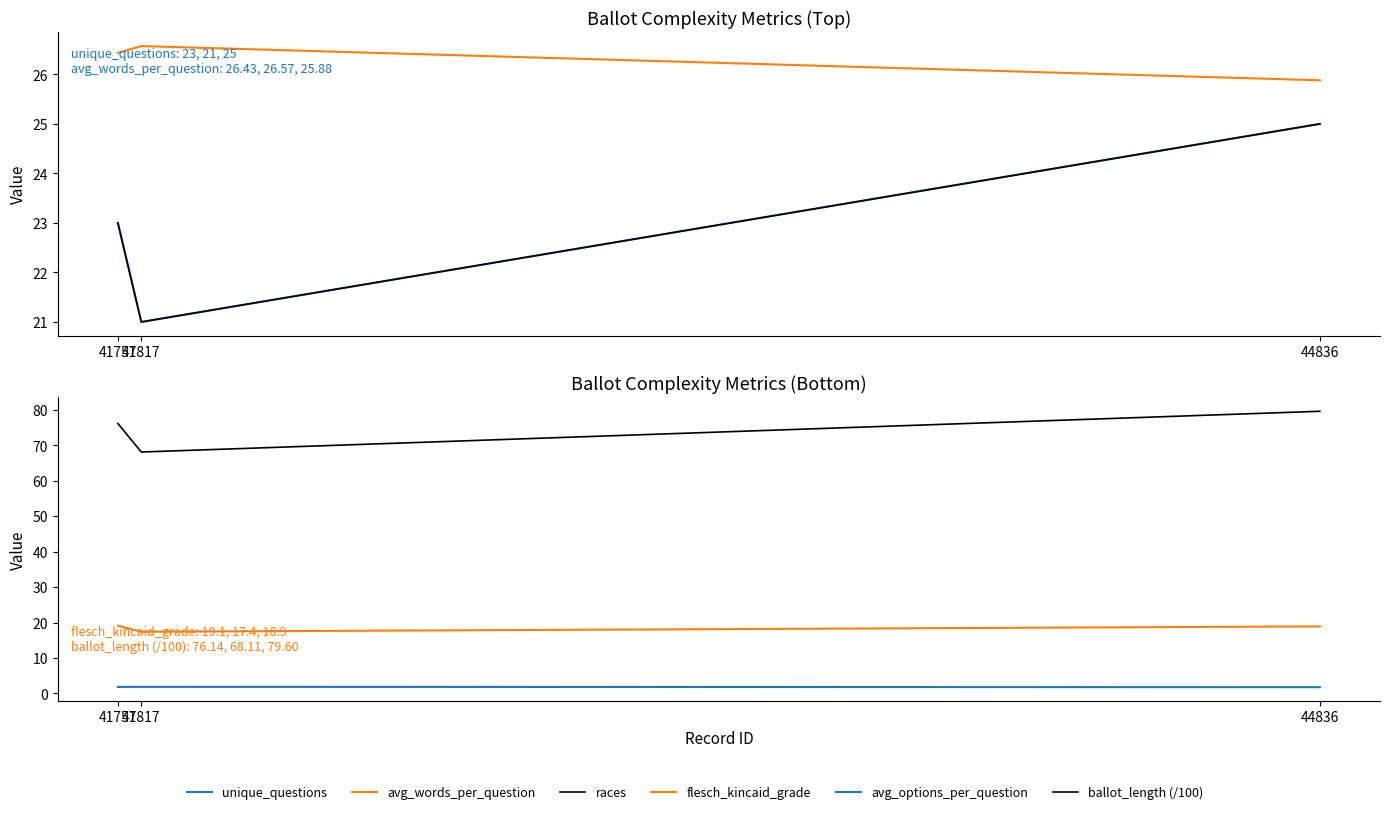

The value of avg_words_per_question at 41757 is 11.3. True or false?

False